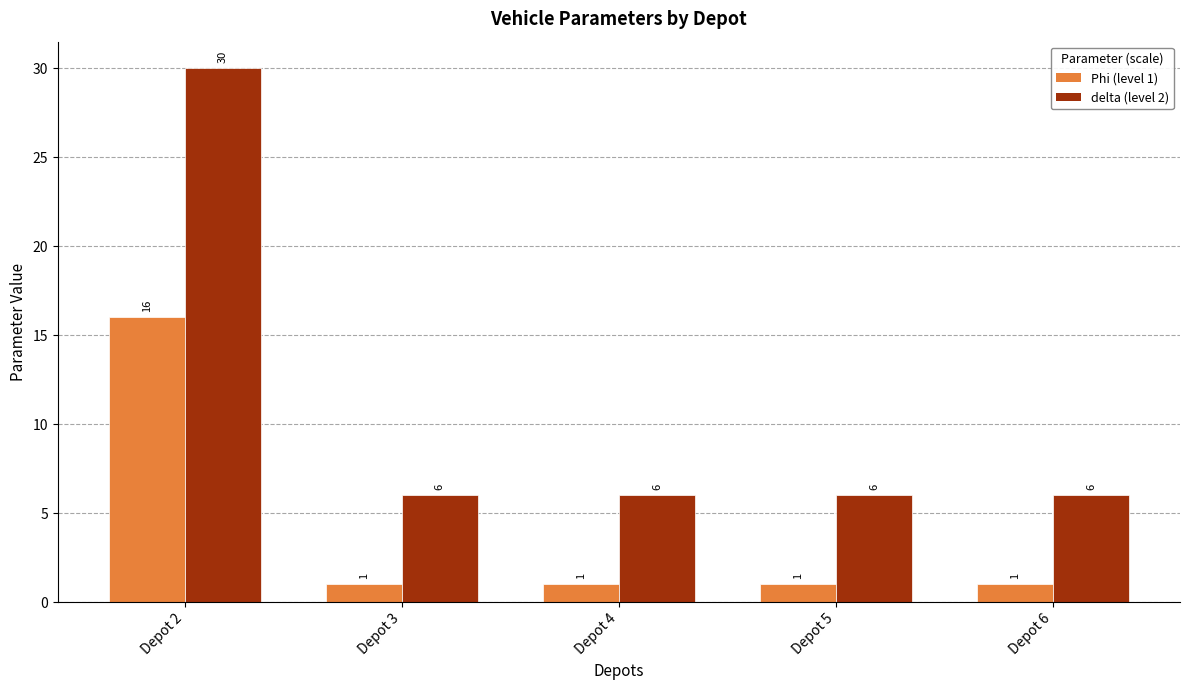

What is the total value across all series at Depot 4?

7